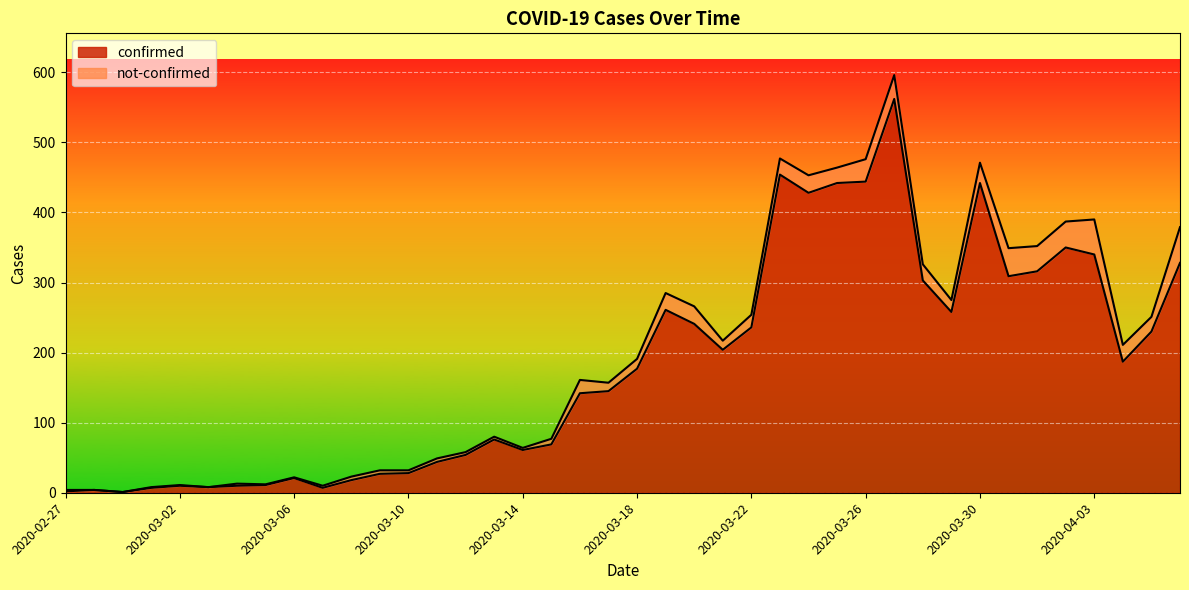

List the labels in order of value, largest first.

2020-03-27, 2020-03-23, 2020-03-26, 2020-03-25, 2020-03-30, 2020-03-24, 2020-04-02, 2020-04-03, 2020-04-06, 2020-04-01, 2020-03-31, 2020-03-28, 2020-03-19, 2020-03-29, 2020-03-20, 2020-03-22, 2020-04-05, 2020-03-21, 2020-04-04, 2020-03-18, 2020-03-17, 2020-03-16, 2020-03-13, 2020-03-15, 2020-03-14, 2020-03-12, 2020-03-11, 2020-03-10, 2020-03-09, 2020-03-06, 2020-03-08, 2020-03-05, 2020-03-02, 2020-03-04, 2020-03-03, 2020-03-01, 2020-03-07, 2020-02-28, 2020-02-27, 2020-02-29